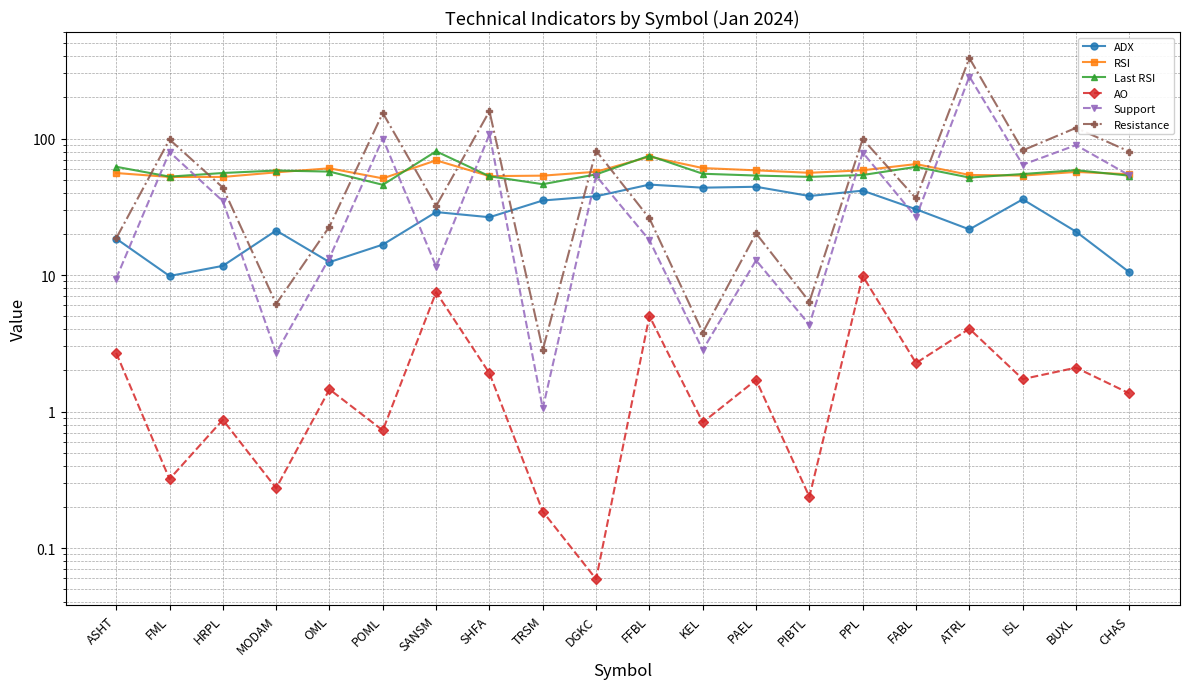

Which series changed the most between POML and ATRL?

Resistance